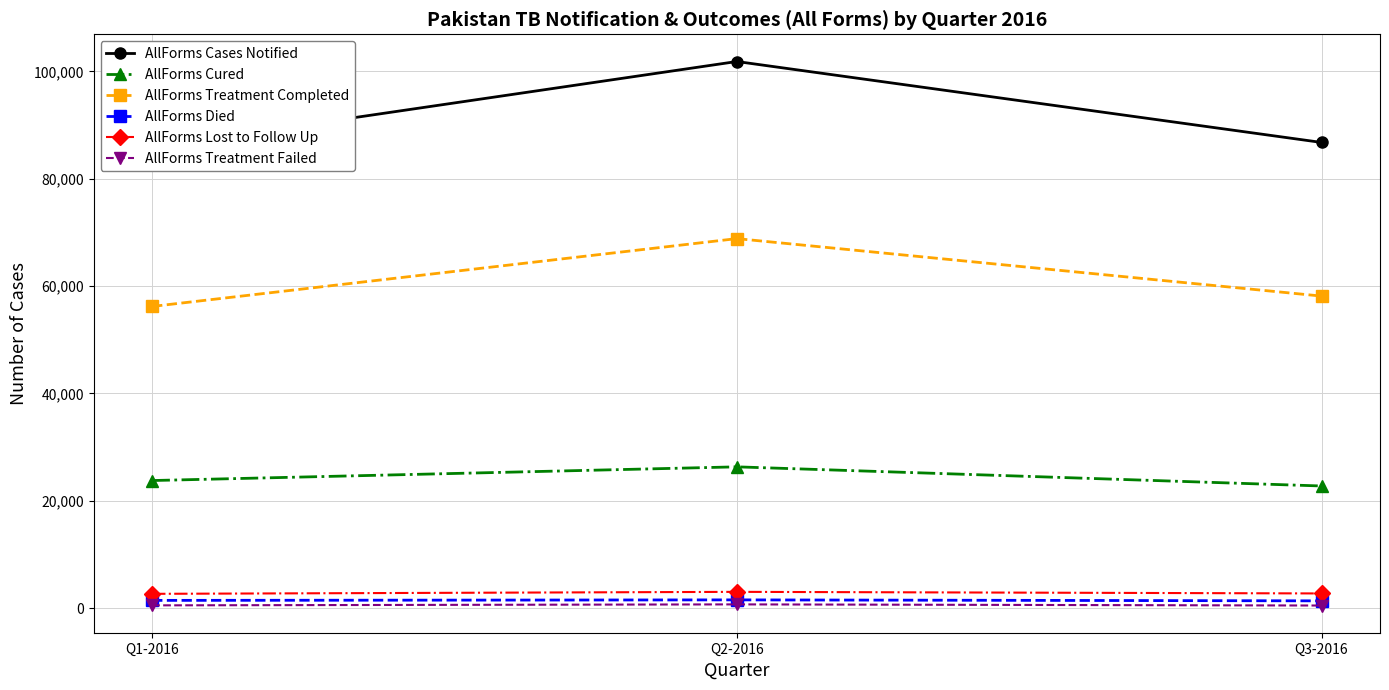

Which series has the widest spread of values?

AllForms Cases Notified